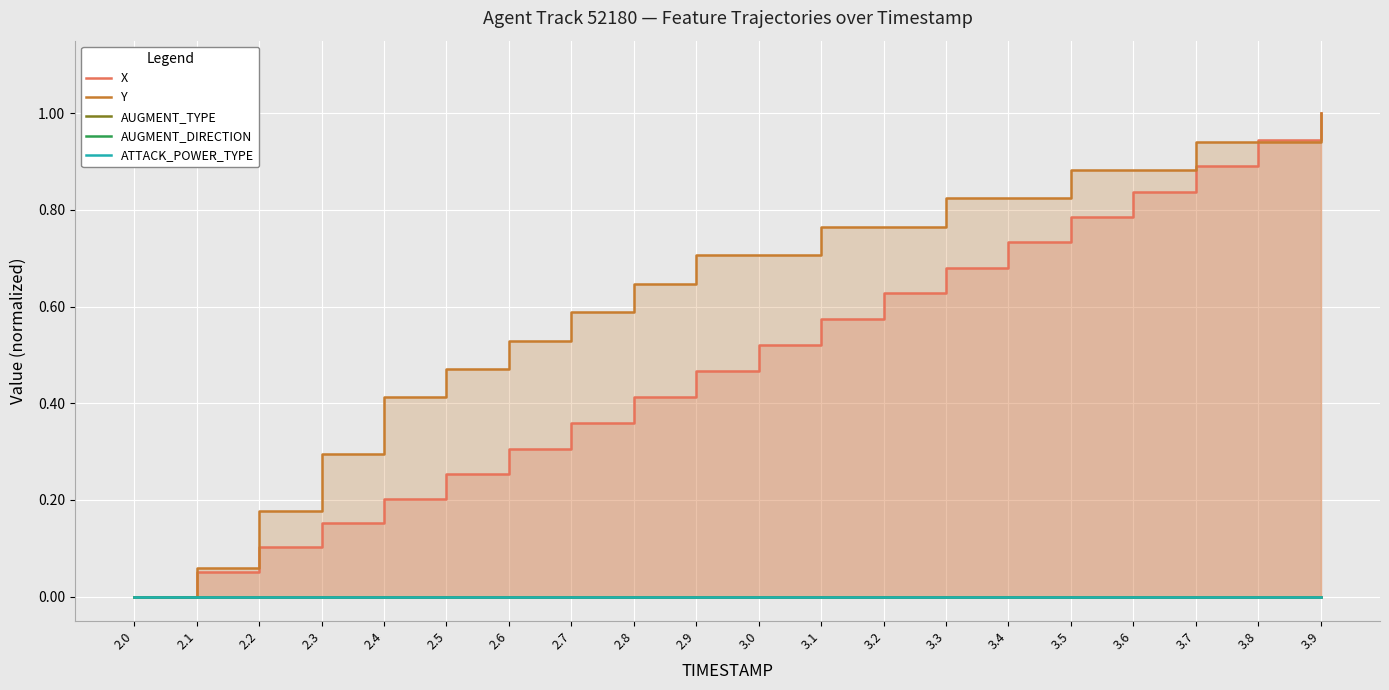

True or false: Y and AUGMENT_TYPE intersect in this chart.

False